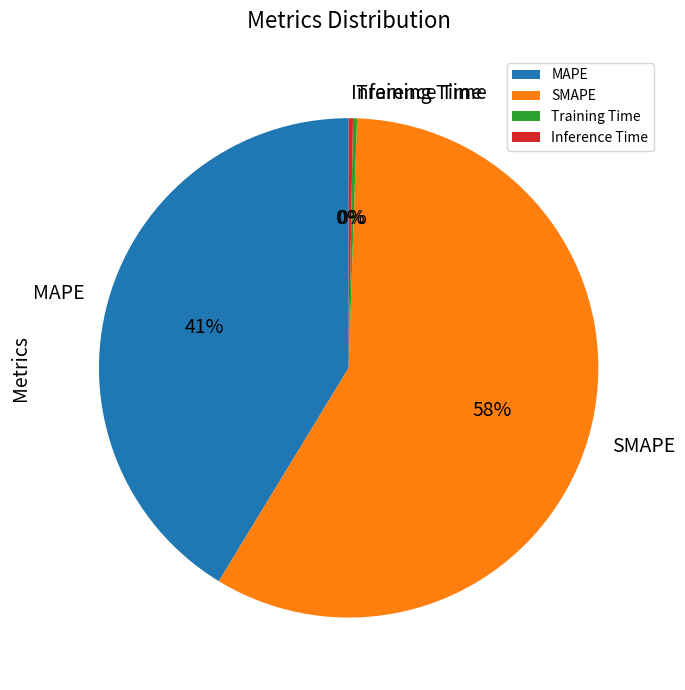

Which category has the biggest portion of the pie?

SMAPE